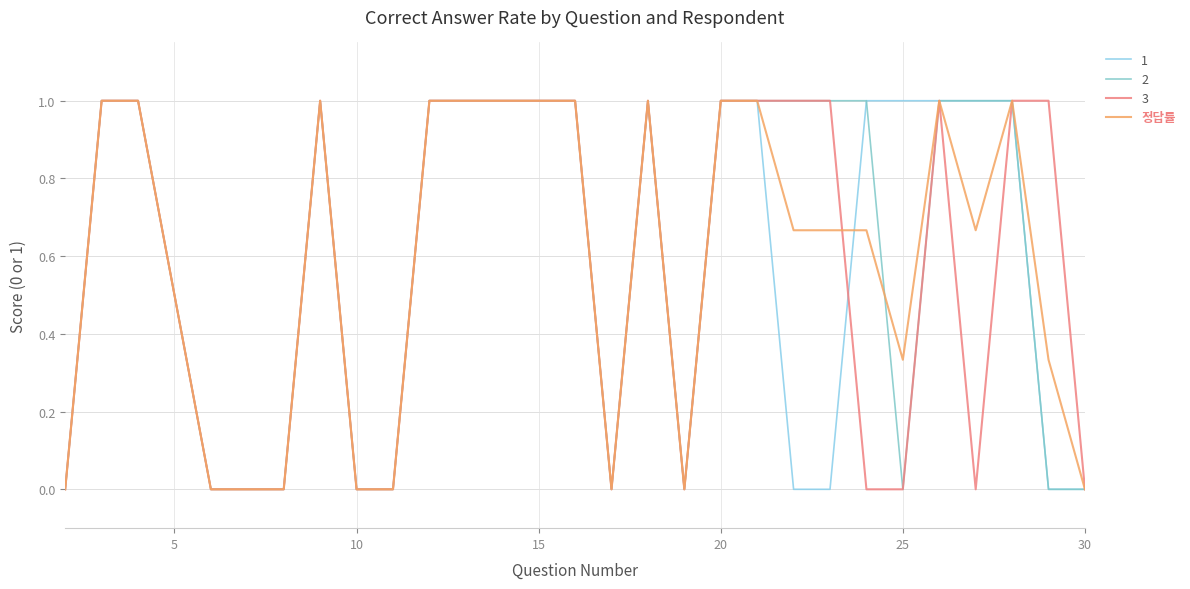

Is this an area chart (filled region under the line)?

No